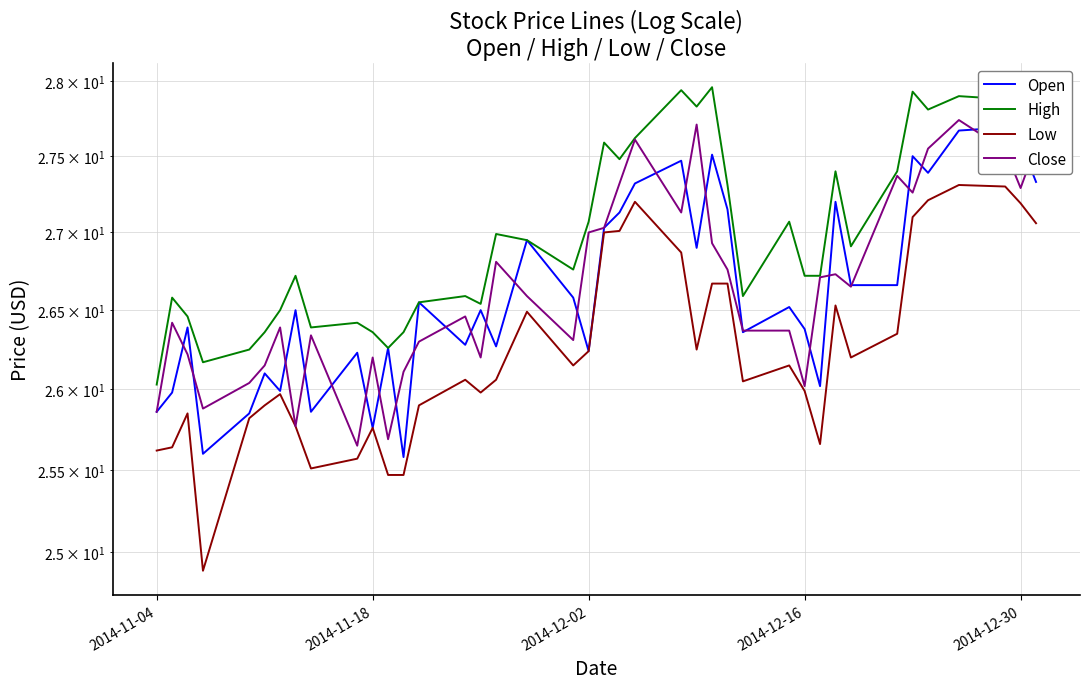

What are all the series names shown in the legend?

Open, High, Low, Close